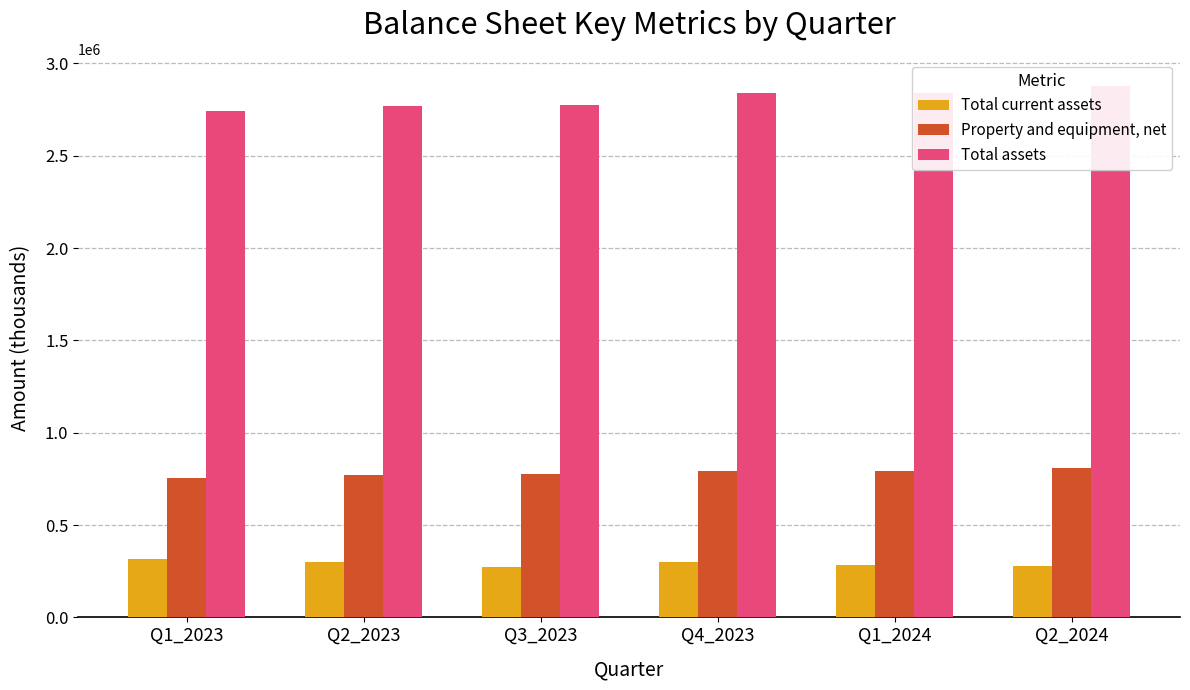

Which series changed the most between Q3_2023 and Q2_2024?

Total assets